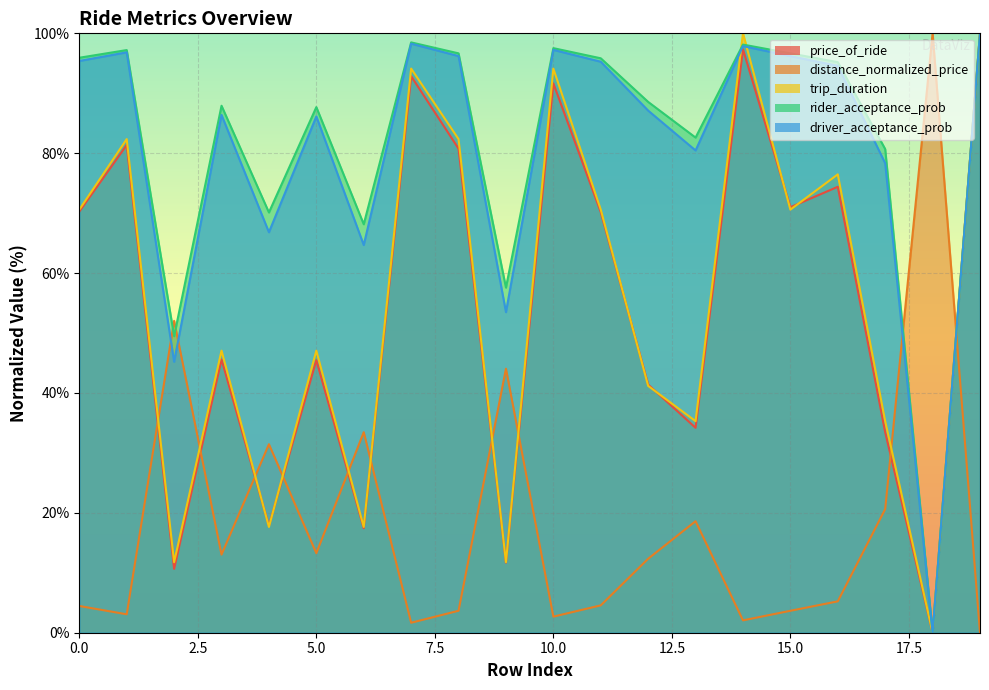

True or false: price_of_ride has more than 2 points higher than both neighbors.

True